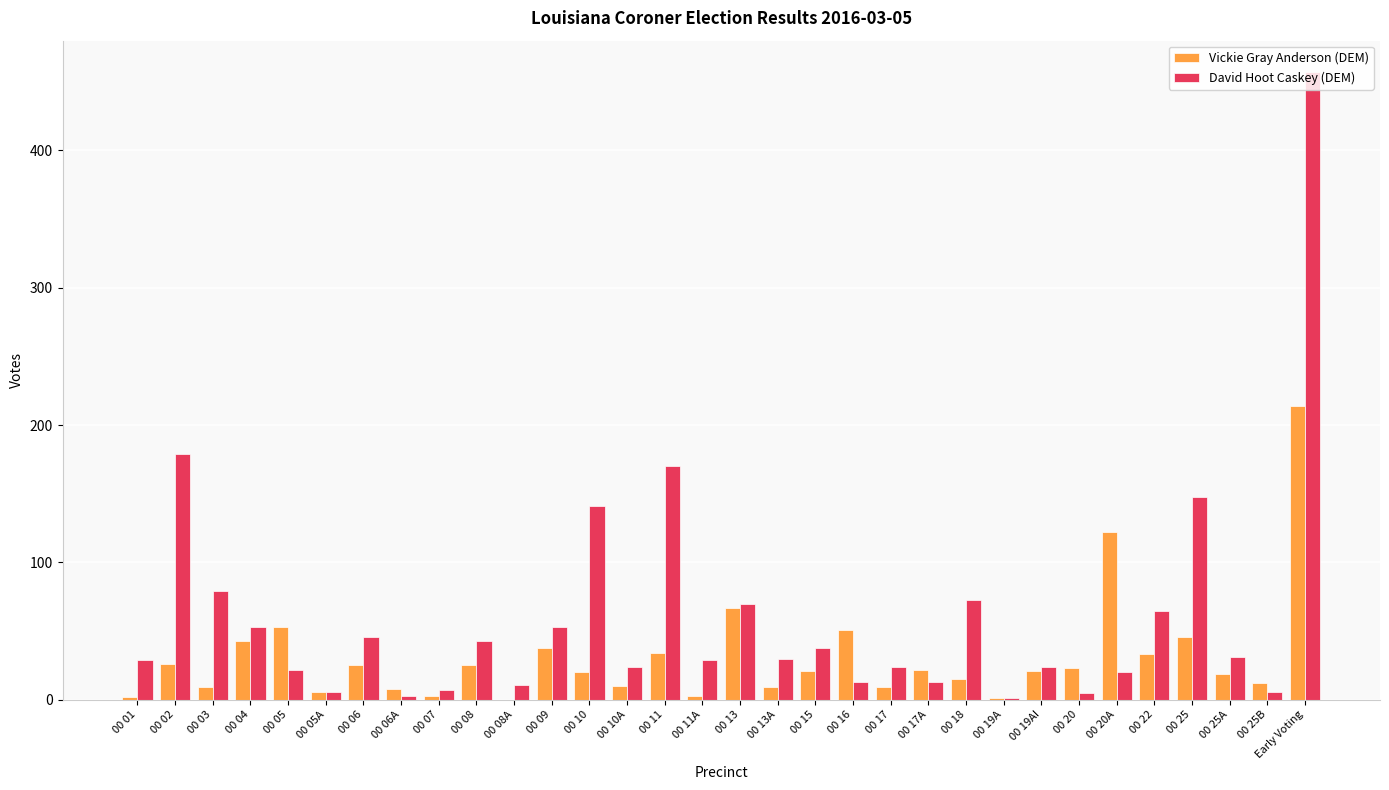

How many groups of bars are there?

32